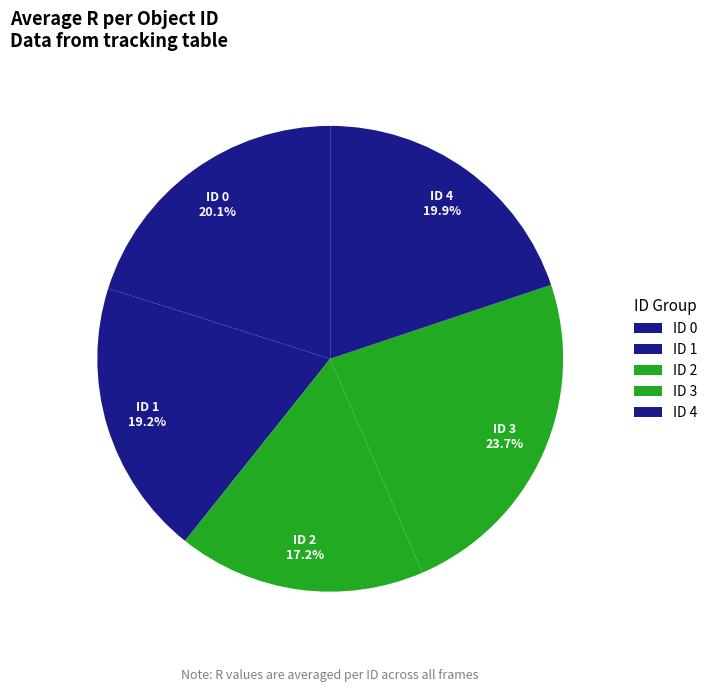

What is the largest slice in the pie chart?

3